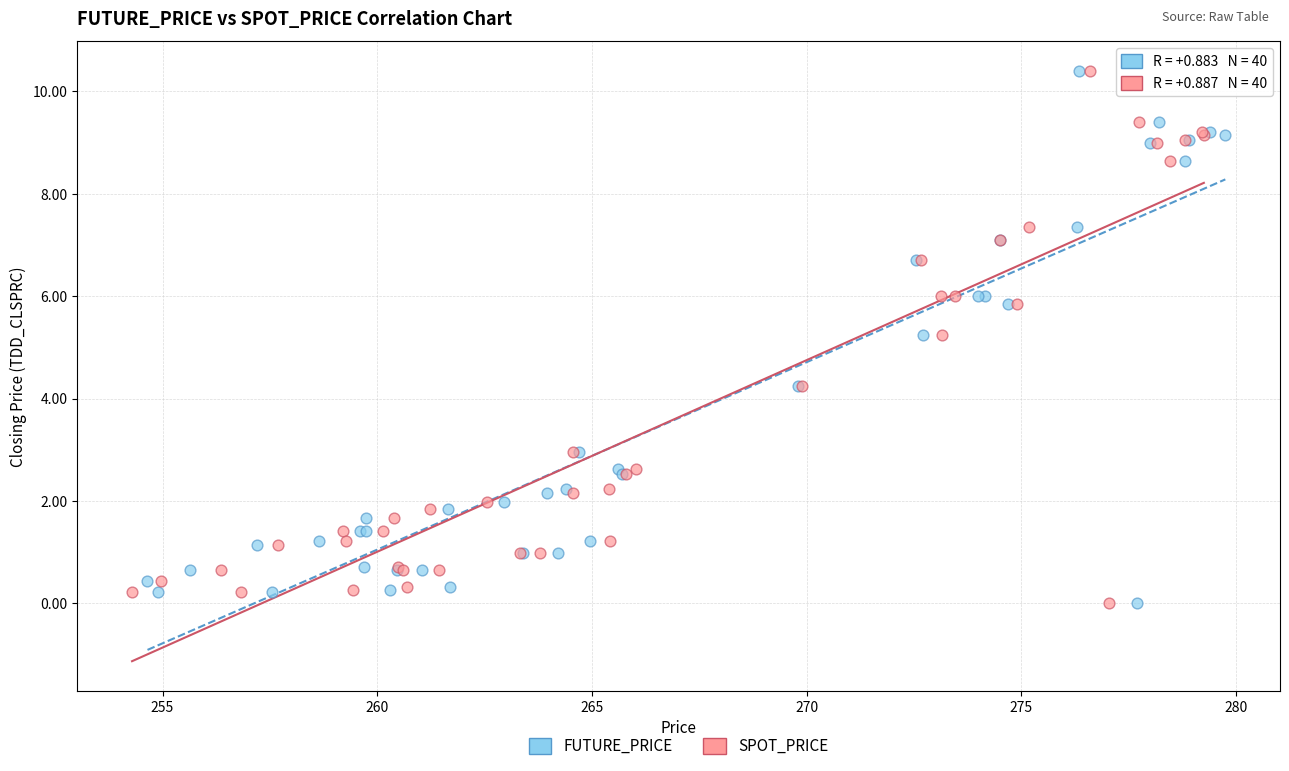

What are all the series names shown in the legend?

FUTURE_PRICE, SPOT_PRICE